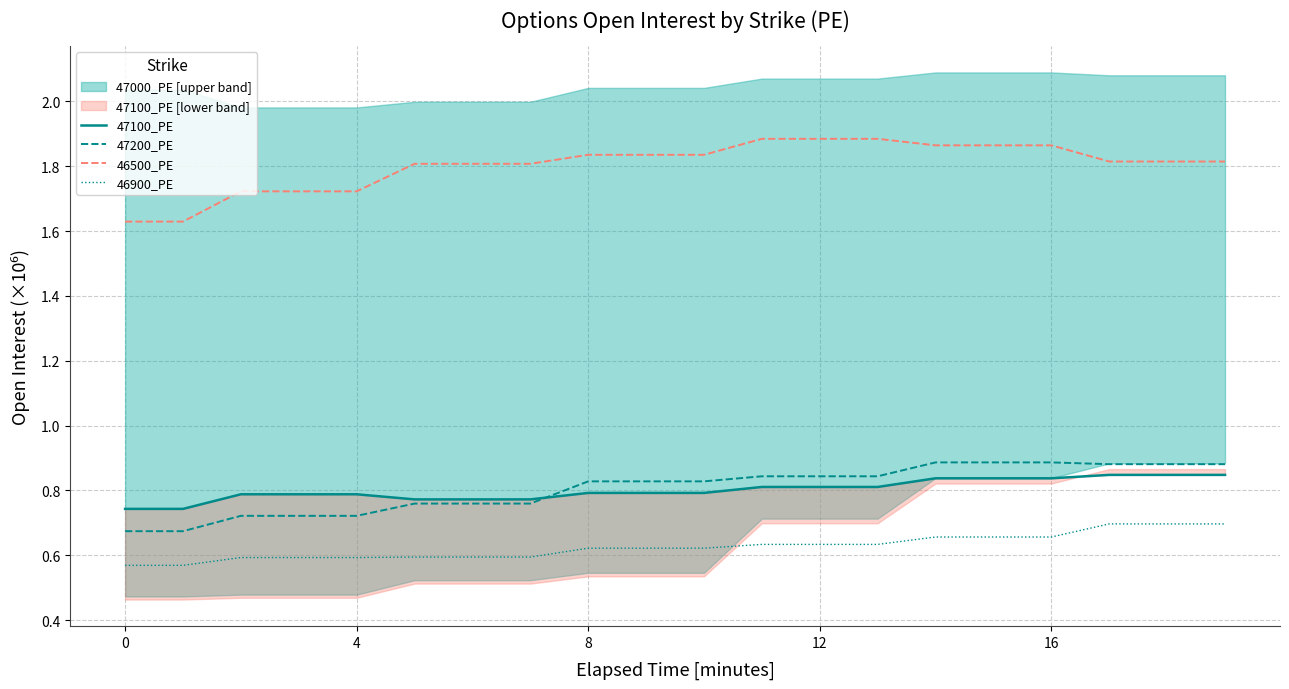

Reading right to left, list all the values displayed in this chart.

47100_PE: 0.8	0.8	0.8	0.8	0.8	0.8	0.8	0.8	0.8	0.8	0.8	0.8	0.8	0.8	0.8	0.8	0.8	0.8	0.7	0.7
47200_PE: 0.9	0.9	0.9	0.9	0.9	0.9	0.8	0.8	0.8	0.8	0.8	0.8	0.8	0.8	0.8	0.7	0.7	0.7	0.7	0.7
46500_PE: 1.8	1.8	1.8	1.9	1.9	1.9	1.9	1.9	1.9	1.8	1.8	1.8	1.8	1.8	1.8	1.7	1.7	1.7	1.6	1.6
46900_PE: 0.7	0.7	0.7	0.7	0.7	0.7	0.6	0.6	0.6	0.6	0.6	0.6	0.6	0.6	0.6	0.6	0.6	0.6	0.6	0.6